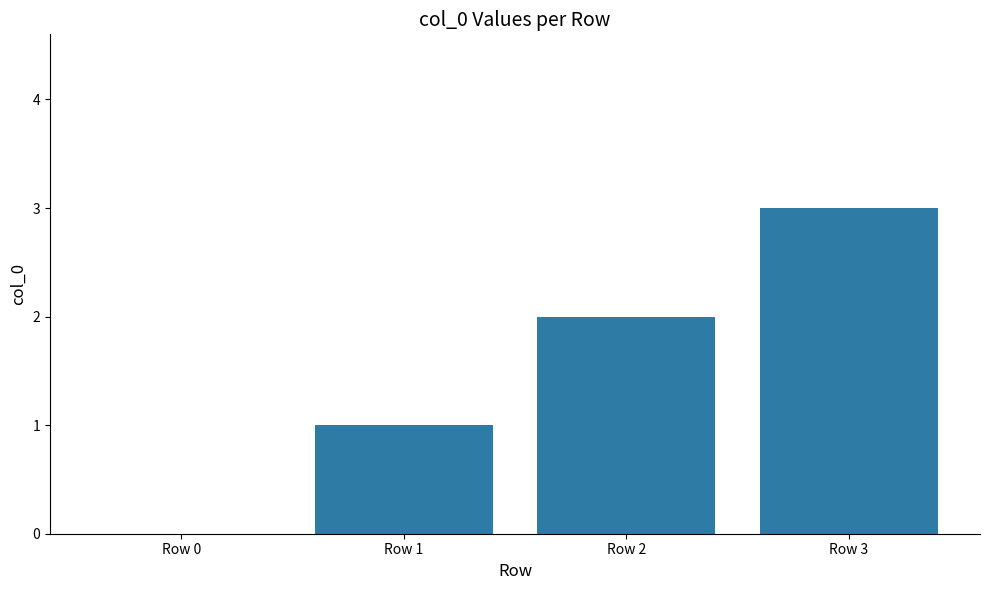

Count the values in the range 1 to 3.

3